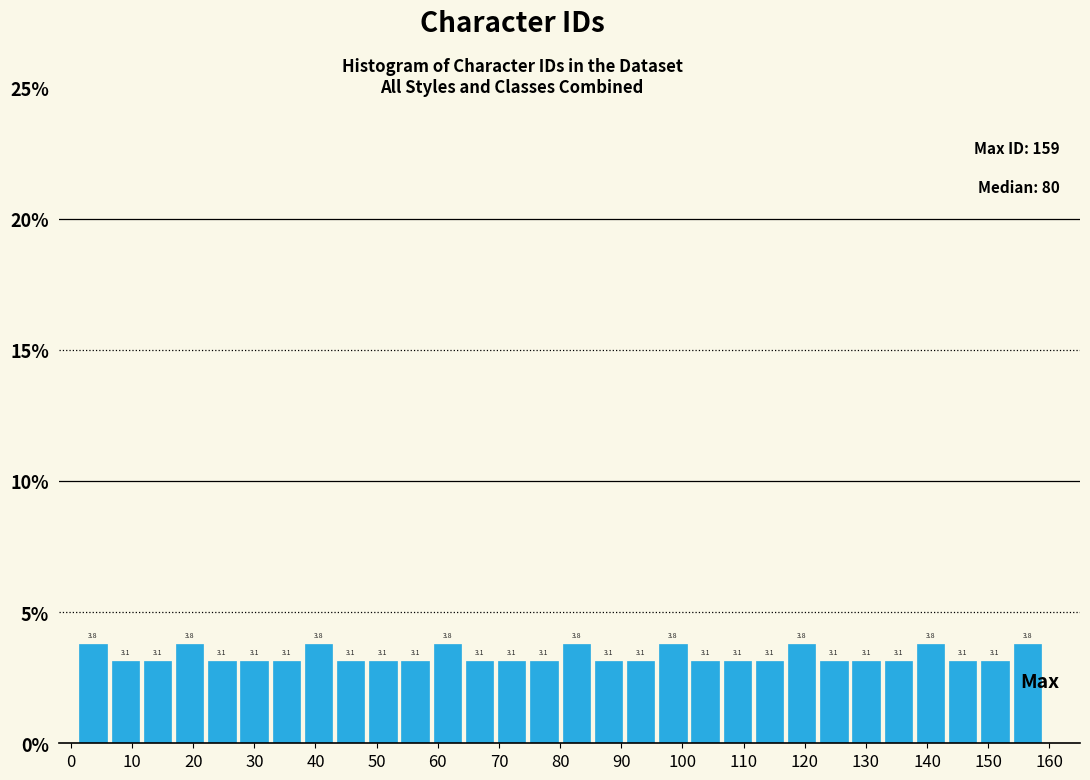

How tall is the bar that spans 54 to 59 on the x-axis? The bar edges are not printed on the chart, so give them approximately, as read against the axis.

3.1